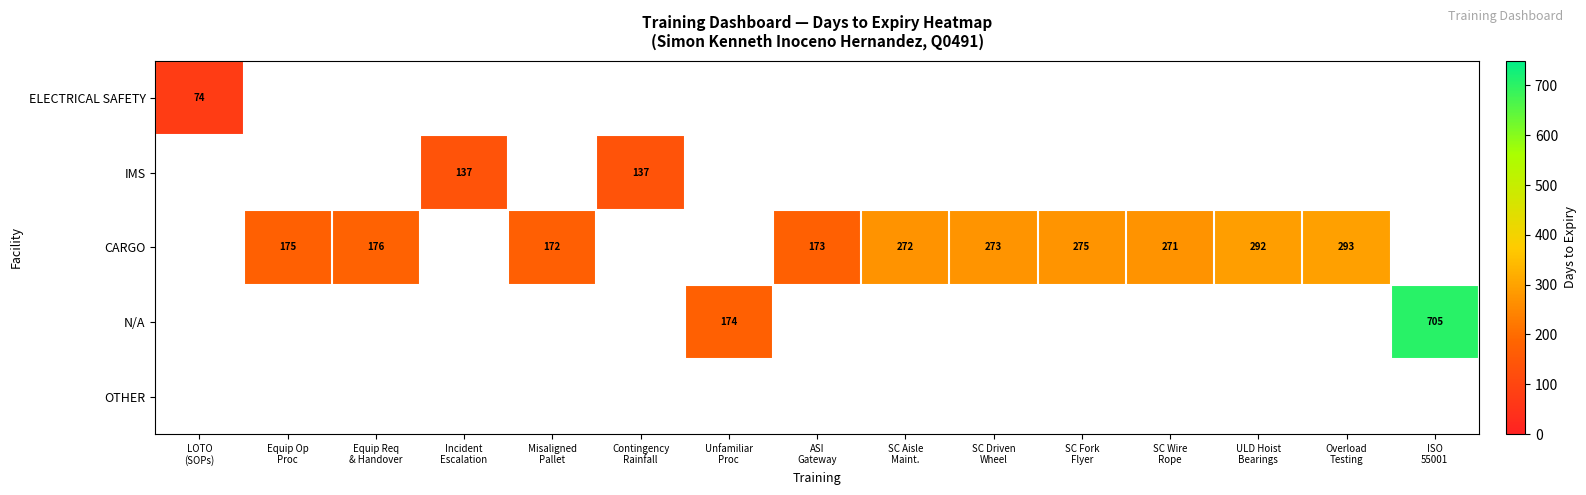

At how many categories does at least one series exceed 97?

14